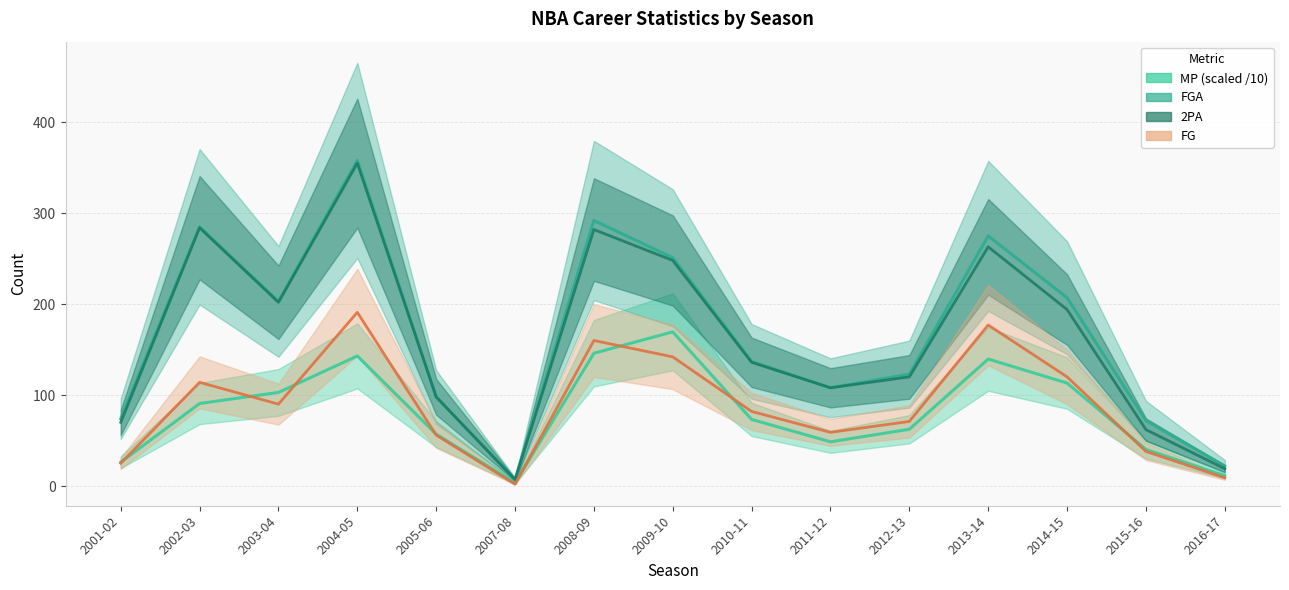

True or false: FGA and FG intersect in this chart.

False